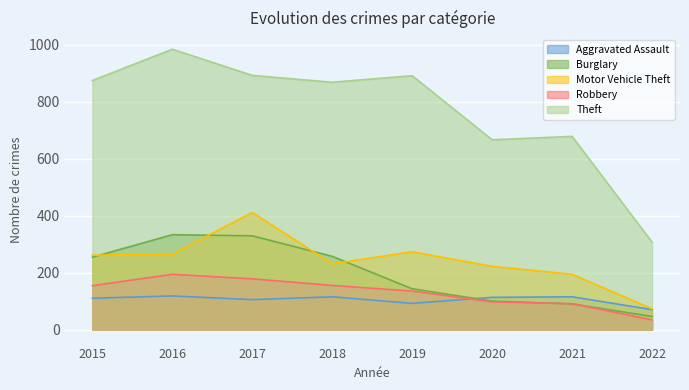

What is the difference between the maximum and second lowest values in the Aggravated Assault series?

26